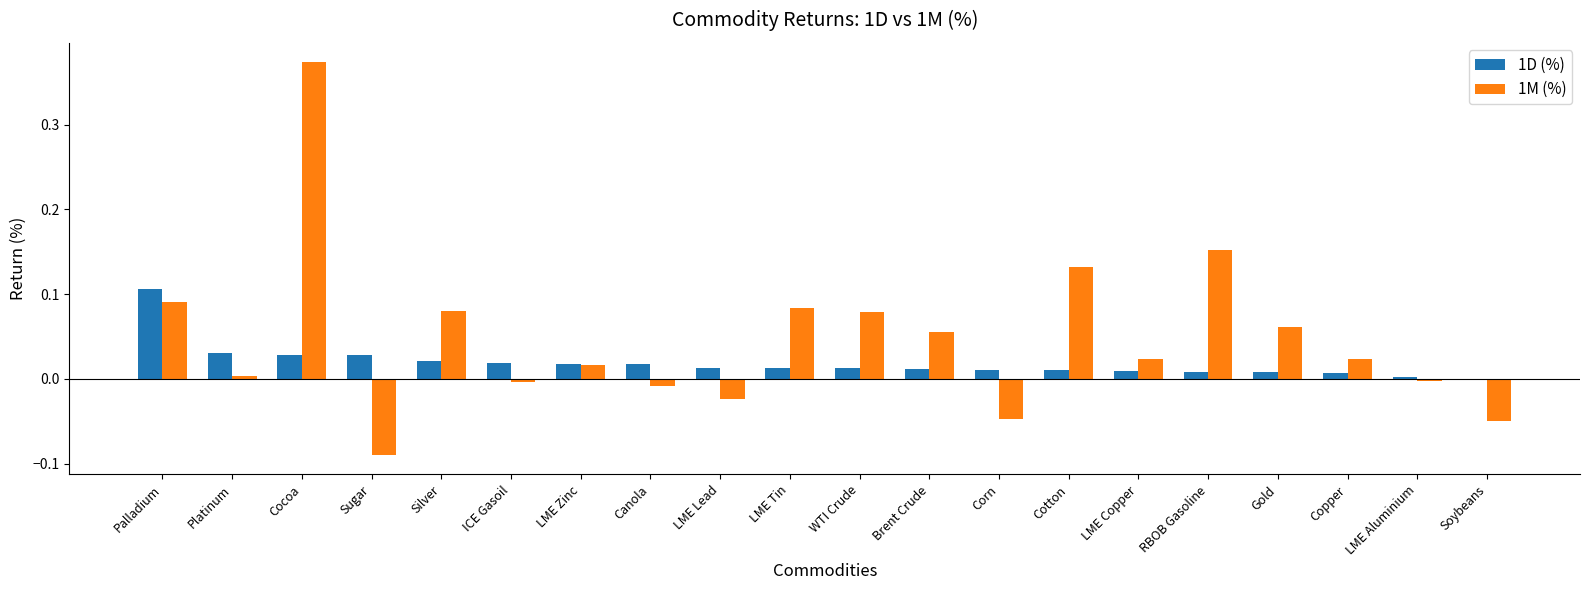

At which category is the sum across all series the highest?

Cocoa